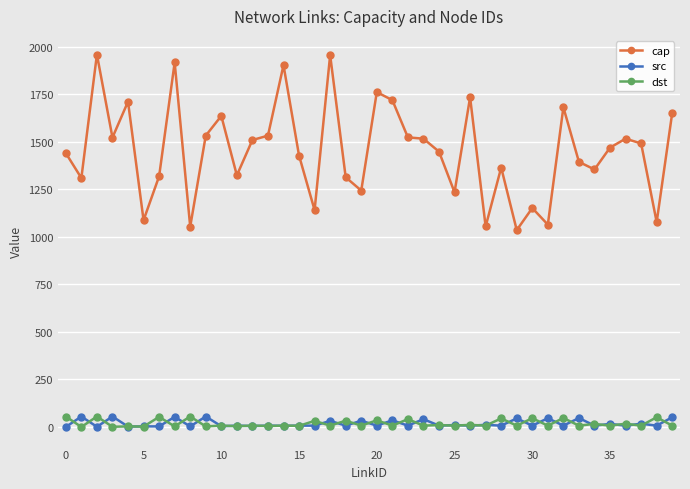

True or false: cap has more than 2 interior local peaks.

True